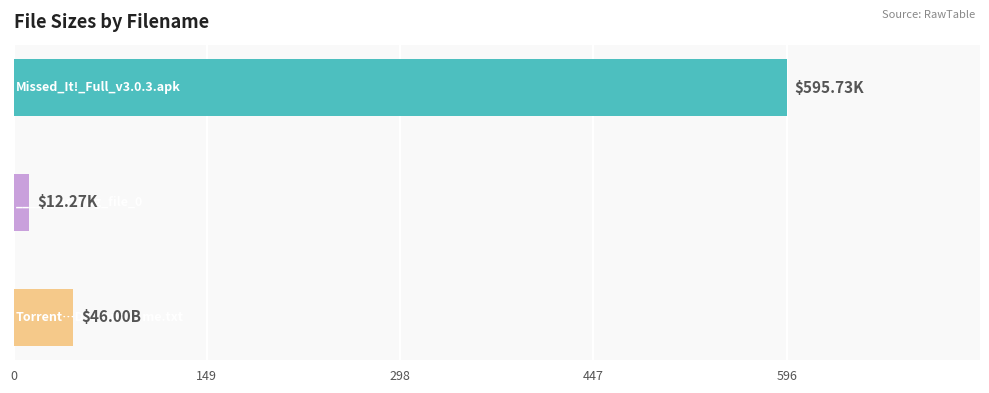

What is the difference between the maximum and minimum values?

583.5